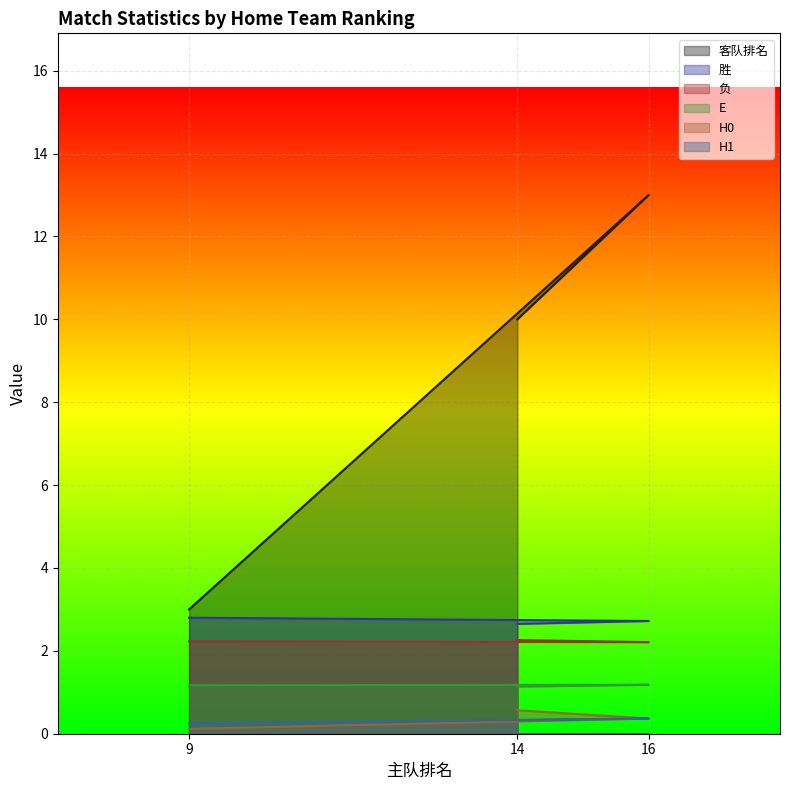

Does the chart display data point markers on the line(s)?

No